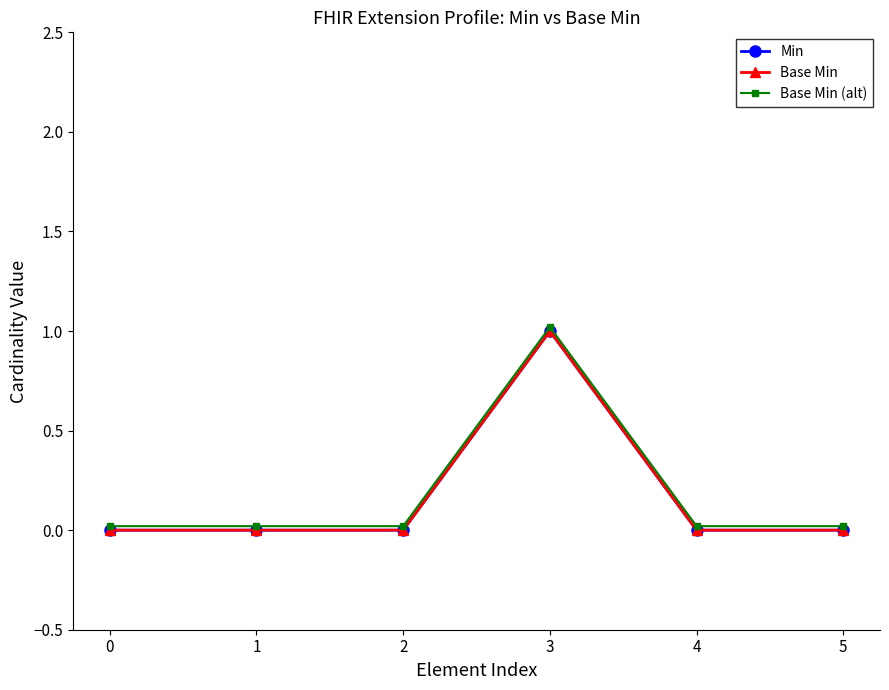

What is the difference between the maximum and minimum values in the Min series?

1.0